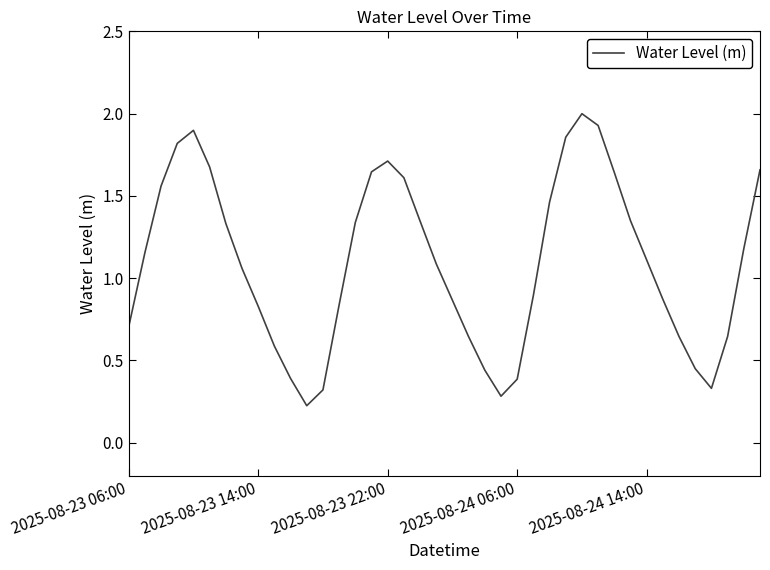

What is the greatest value displayed?

2.0